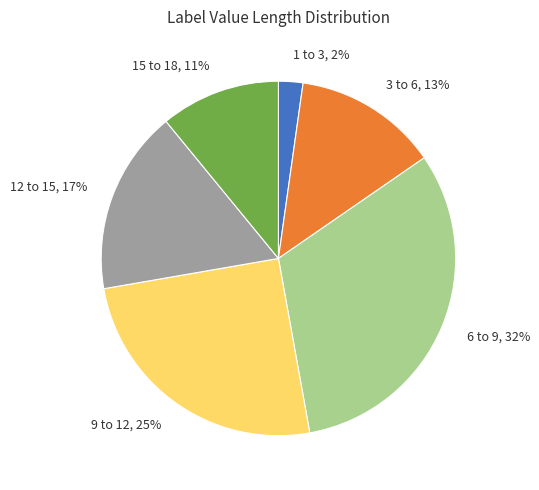

How many segments does this pie chart have?

6